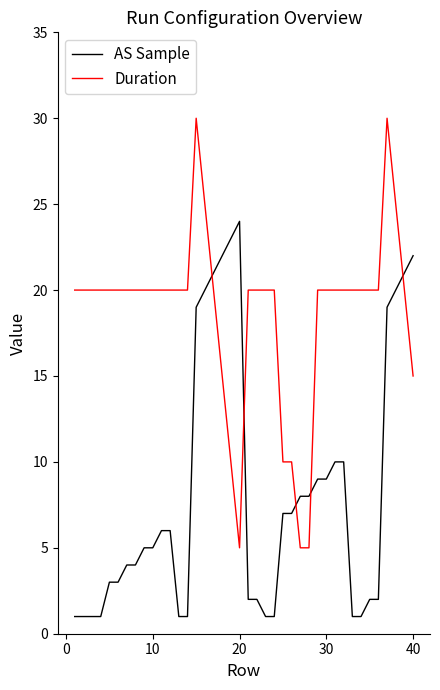

List the series in order of their overall mean, highest first.

Duration, AS Sample